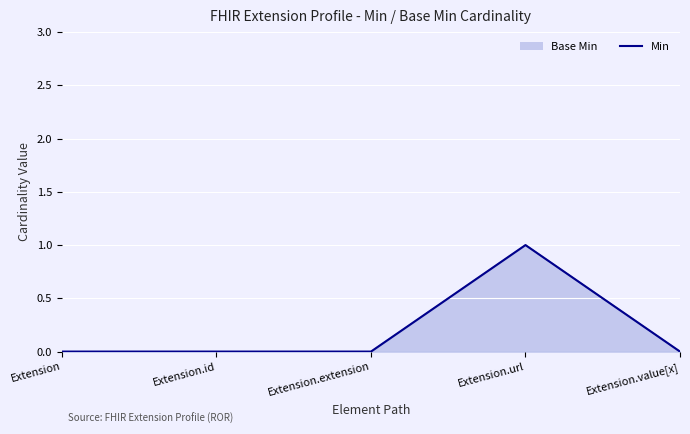

Between Extension and Extension.url, which is larger?

Extension.url